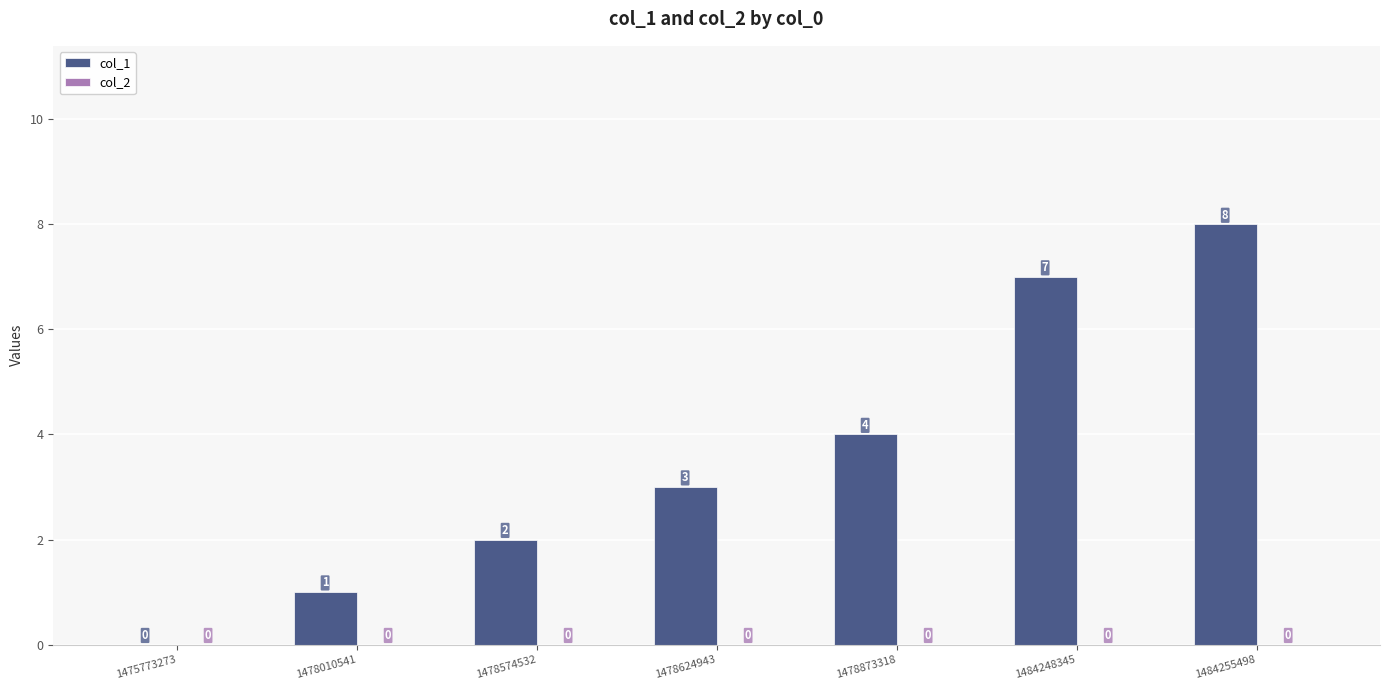

Where is the data nearest to the value 4?

1478873318